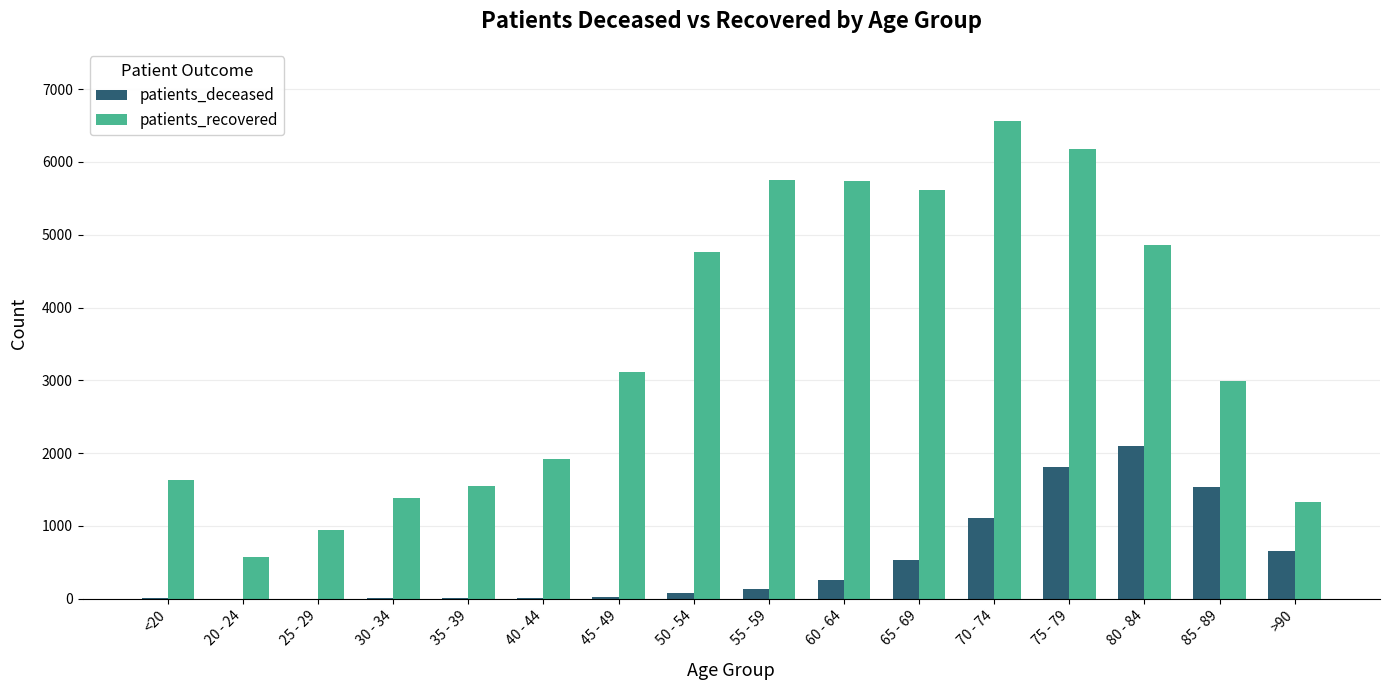

Which series has the largest total across all categories?

patients_recovered